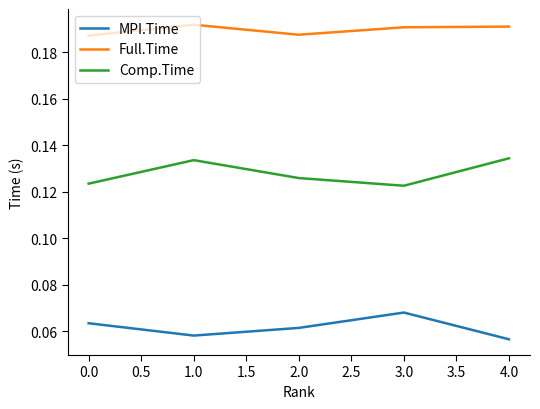

List the series in order of their overall mean, highest first.

Full.Time, Comp.Time, MPI.Time